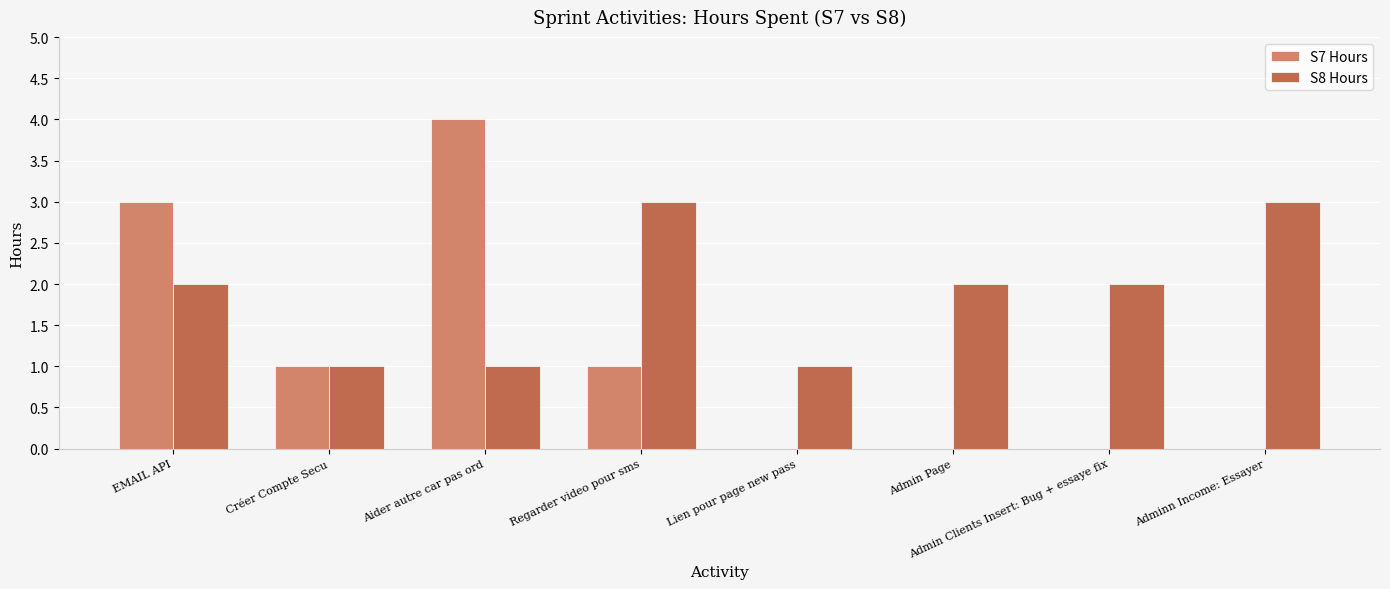

At which category does the chart reach its peak across all series?

Aider autre car pas ord